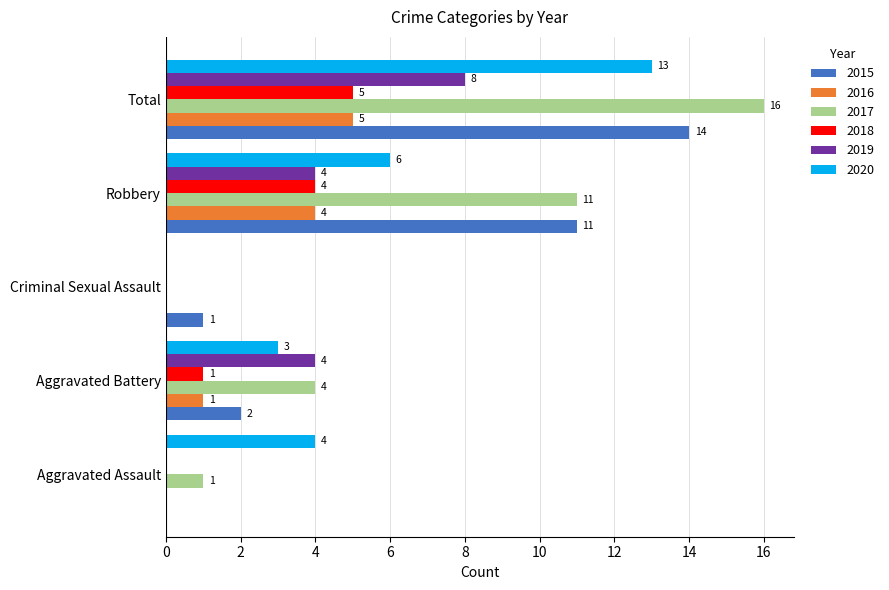

Which series has the largest total across all categories?

2017